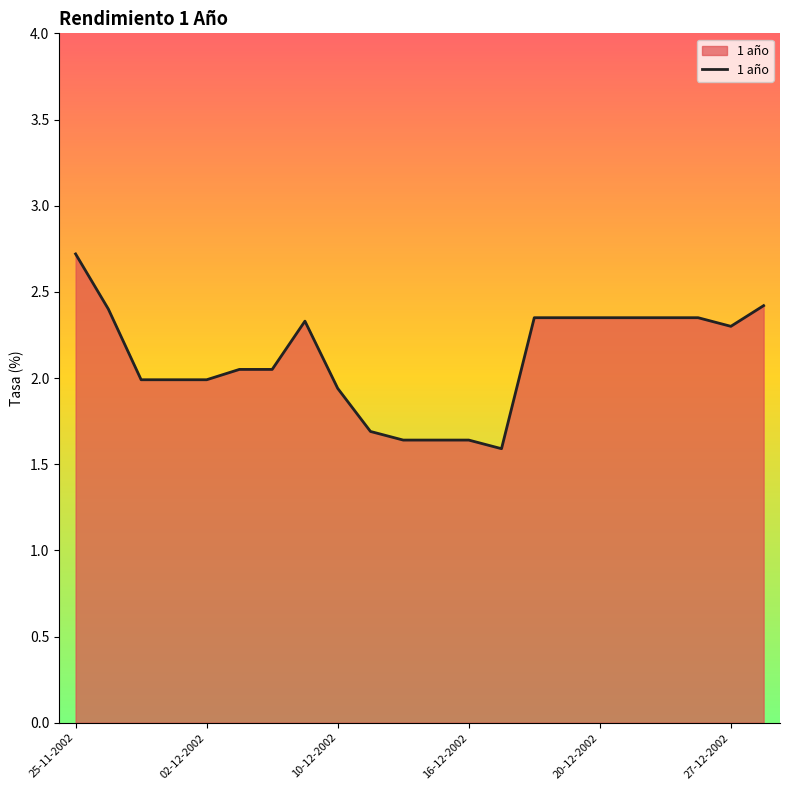

How many lines are shown in the chart?

1